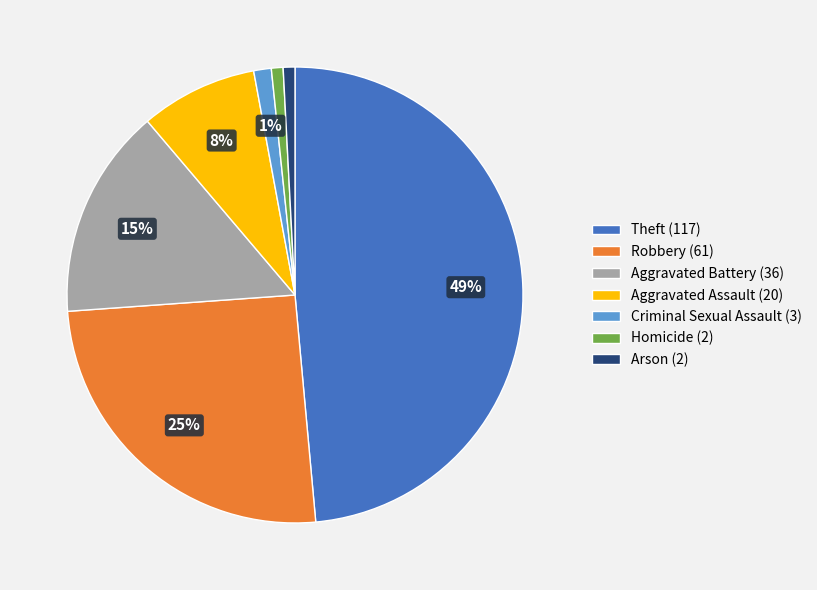

To the nearest percent, what is the difference between the largest and smallest slice percentages?

48%